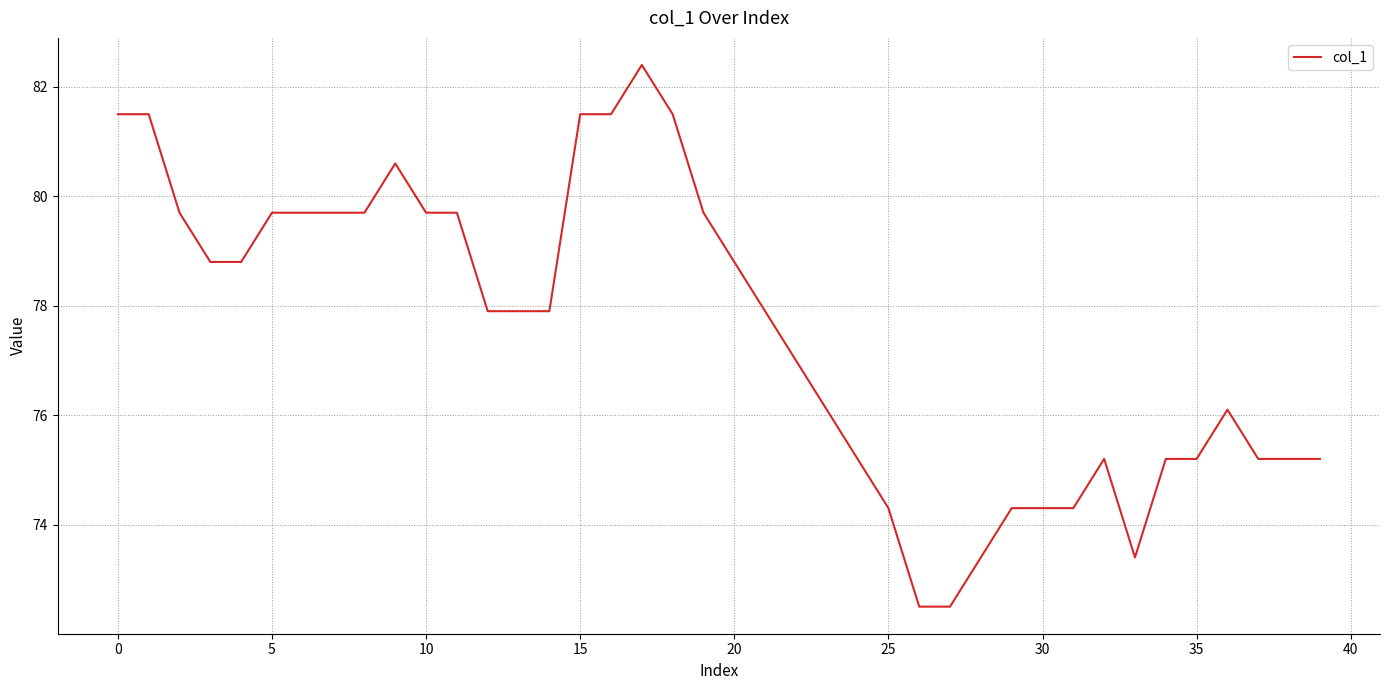

Reading left to right, list all the values displayed in this chart.

81.5	81.5	79.7	78.8	78.8	79.7	79.7	79.7	79.7	80.6	79.7	79.7	77.9	77.9	77.9	81.5	81.5	82.4	81.5	79.7	78.8	77.9	77.0	76.1	75.2	74.3	72.5	72.5	73.4	74.3	74.3	74.3	75.2	73.4	75.2	75.2	76.1	75.2	75.2	75.2